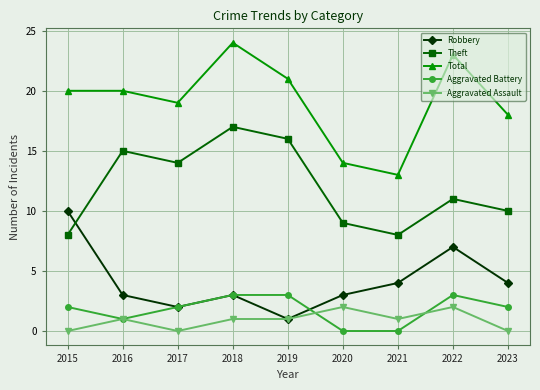

True or false: Total has a value of 13 at 2021.

True